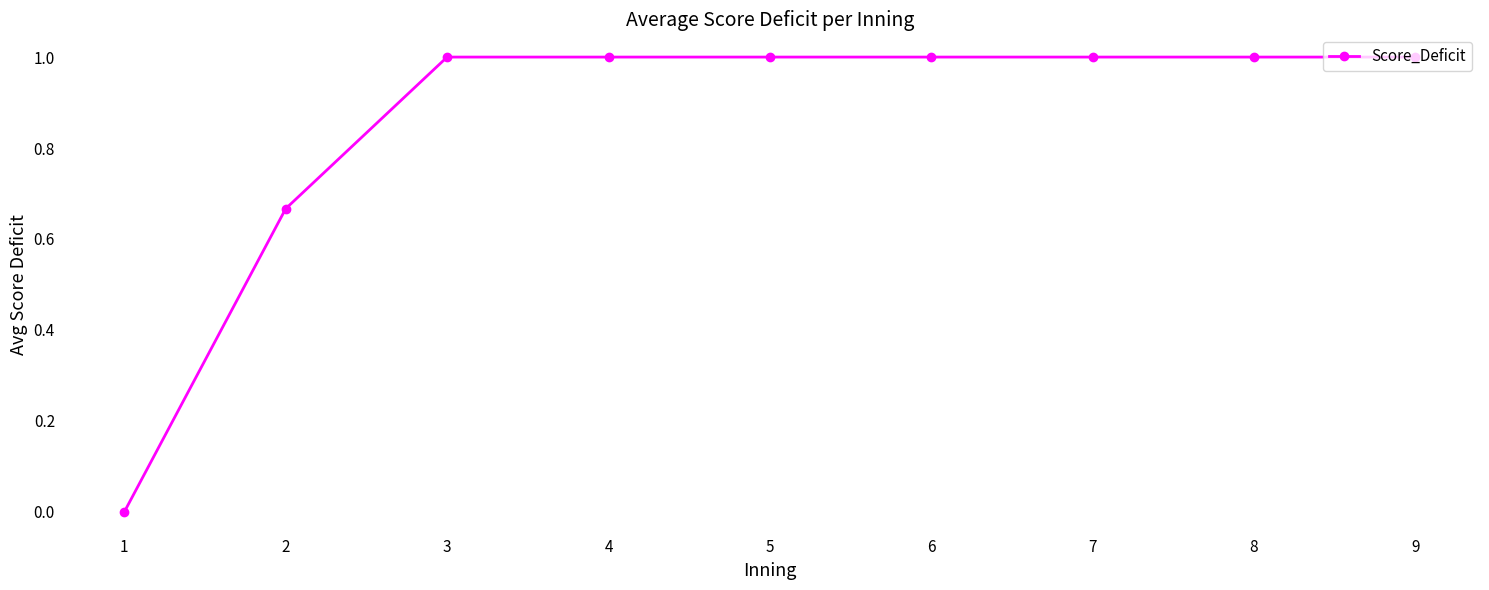

Which has a higher value, 2 or 4?

4